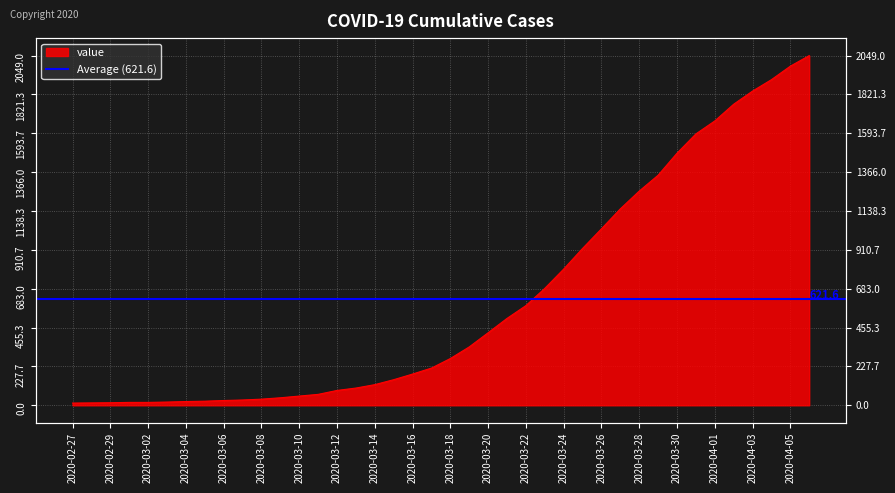

Rank the categories by value from lowest to highest.

2020-02-27, 2020-02-28, 2020-02-29, 2020-03-01, 2020-03-02, 2020-03-03, 2020-03-04, 2020-03-05, 2020-03-06, 2020-03-07, 2020-03-08, 2020-03-09, 2020-03-10, 2020-03-11, 2020-03-12, 2020-03-13, 2020-03-14, 2020-03-15, 2020-03-16, 2020-03-17, 2020-03-18, 2020-03-19, 2020-03-20, 2020-03-21, 2020-03-22, 2020-03-23, 2020-03-24, 2020-03-25, 2020-03-26, 2020-03-27, 2020-03-28, 2020-03-29, 2020-03-30, 2020-03-31, 2020-04-01, 2020-04-02, 2020-04-03, 2020-04-04, 2020-04-05, 2020-04-06